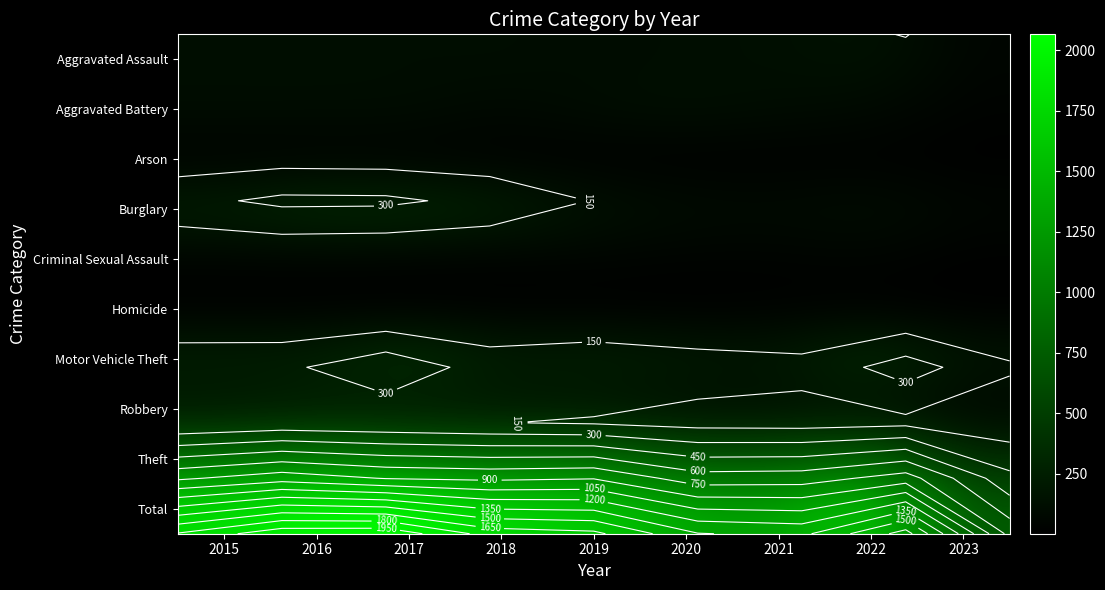

List the series in order of their peak value, highest first.

Total, Theft, Motor Vehicle Theft, Burglary, Robbery, Aggravated Assault, Aggravated Battery, Criminal Sexual Assault, Arson, Homicide